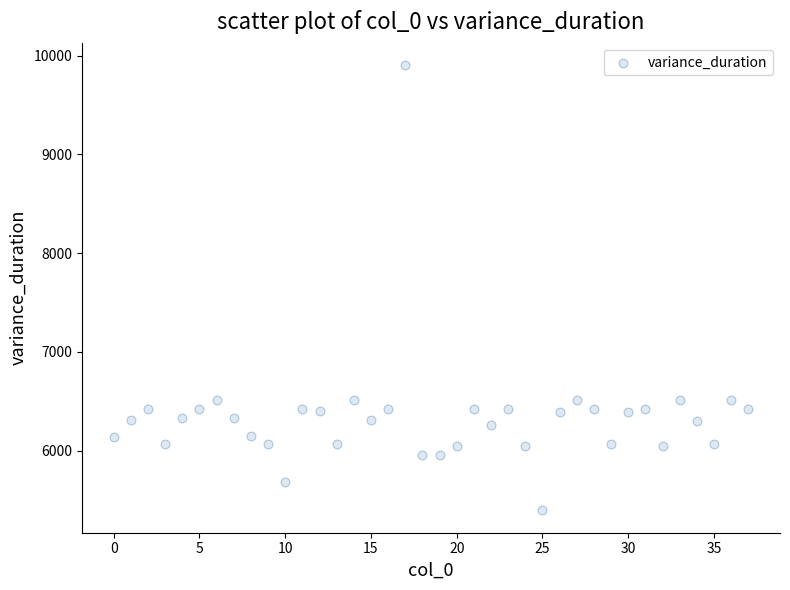

What is the range of Y values (max minus min)?

4508.6